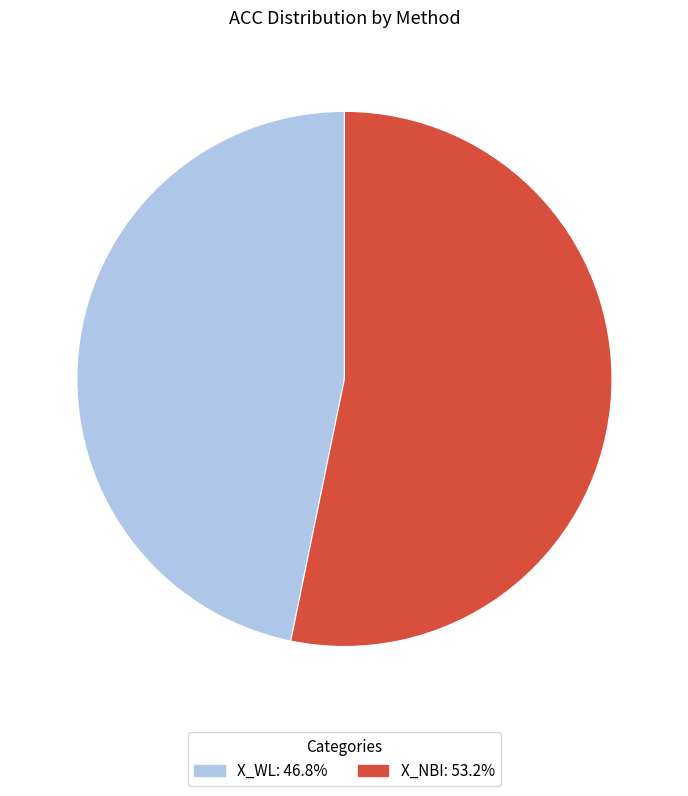

Combined, do X_NBI and X_WL account for over 50%?

Yes